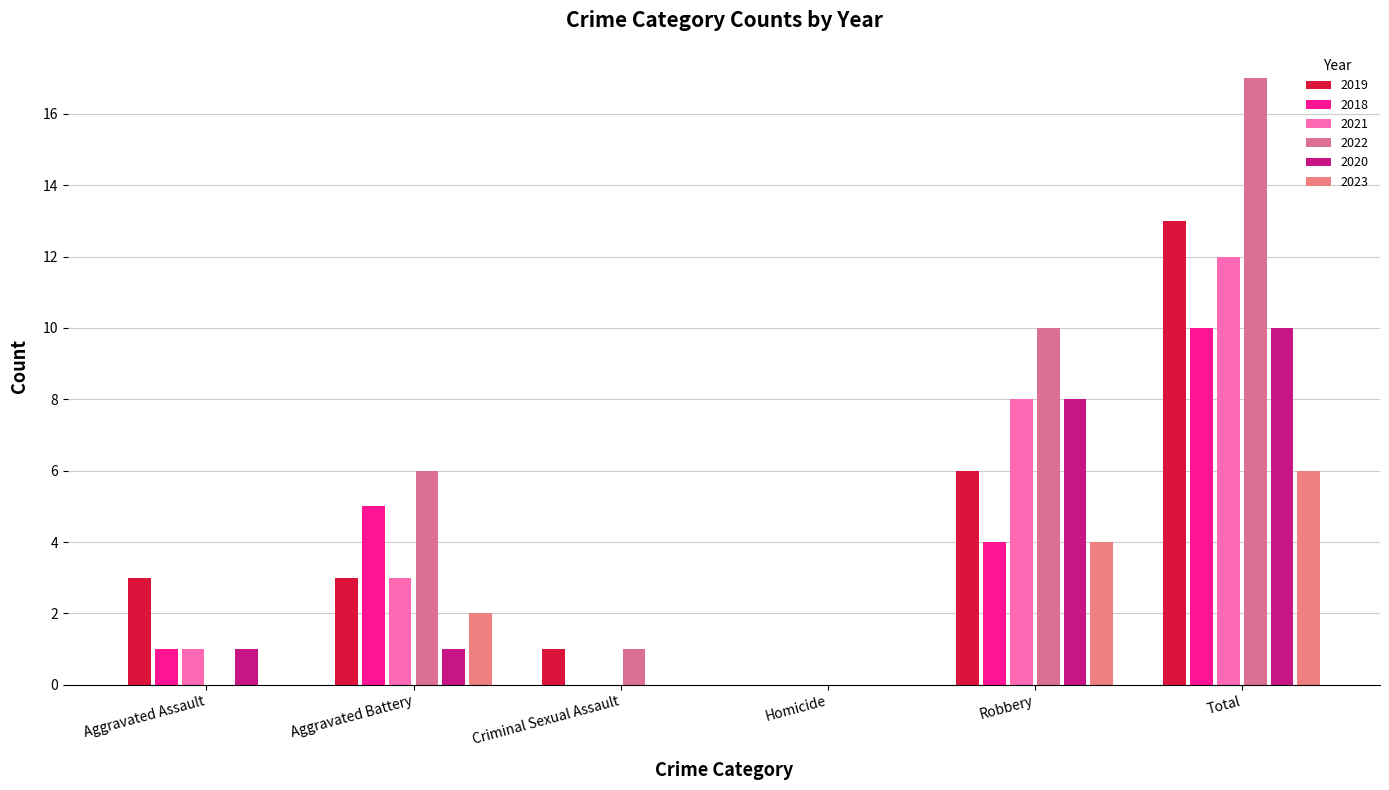

At which category is the sum across all series the highest?

Total